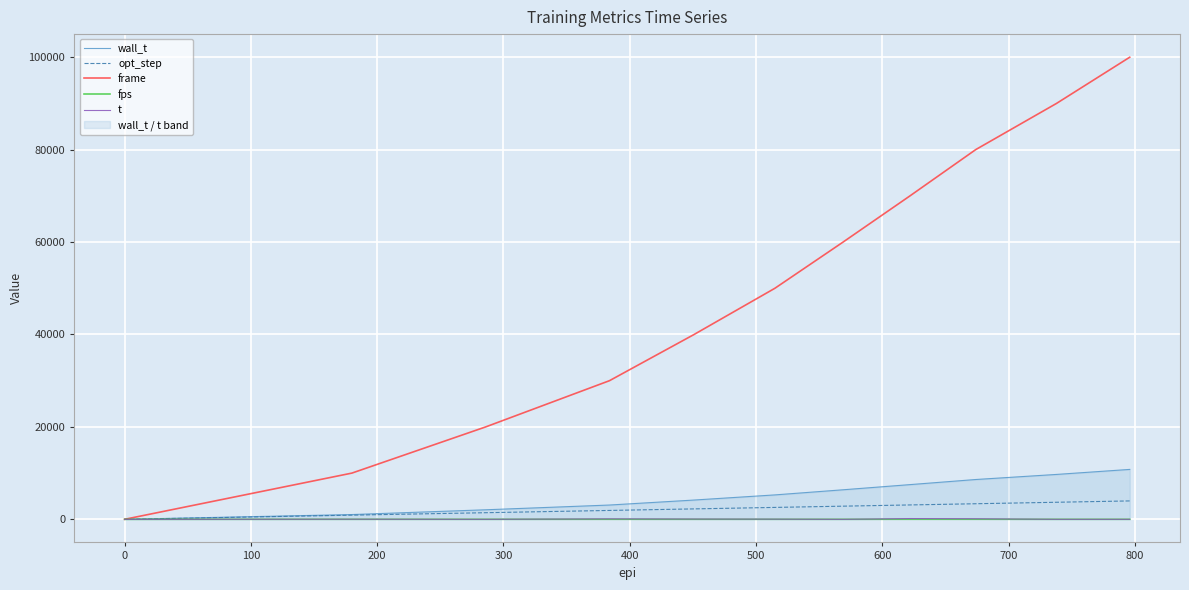

Reading left to right, list all the values displayed in this chart.

wall_t: 0.0	1031.0	2063.0	3091.0	4171.0	5283.0	6392.0	7510.0	8613.0	9713.0	10800.0
opt_step: 0.0	900.0	1430.0	1920.0	2255.0	2575.0	2845.0	3110.0	3370.0	3690.0	3980.0
frame: 0.0	10000.0	20000.0	30000.0	40000.0	50000.0	60000.0	70000.0	80000.0	90000.0	100000.0
fps: 0.0	9.7	9.7	9.7	9.6	9.5	9.4	9.3	9.3	9.3	9.3
t: 0.0	29.0	4.0	104.0	67.0	42.0	1.0	165.0	126.0	5.0	4.0